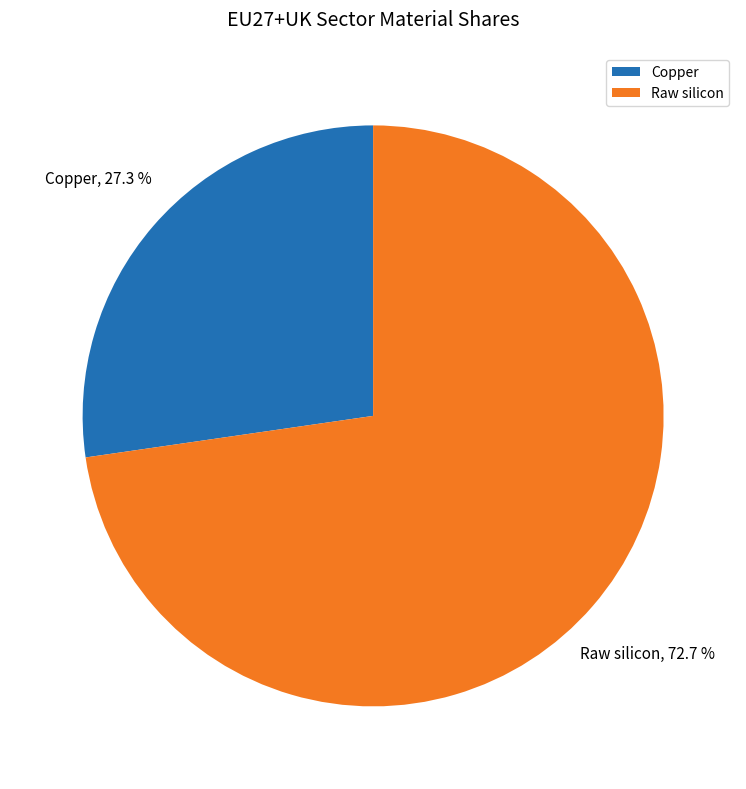

Is there a majority slice in this chart?

Yes